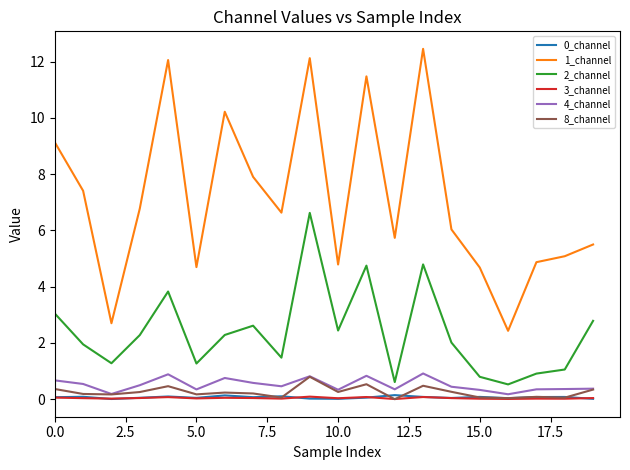

Which series has the largest range (max minus min)?

1_channel